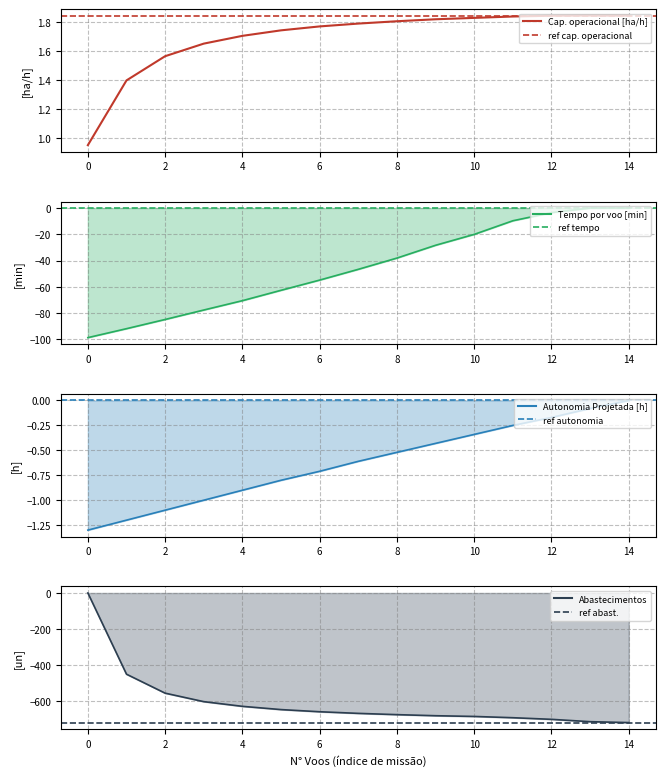

Does the chart display data point markers on the line(s)?

No